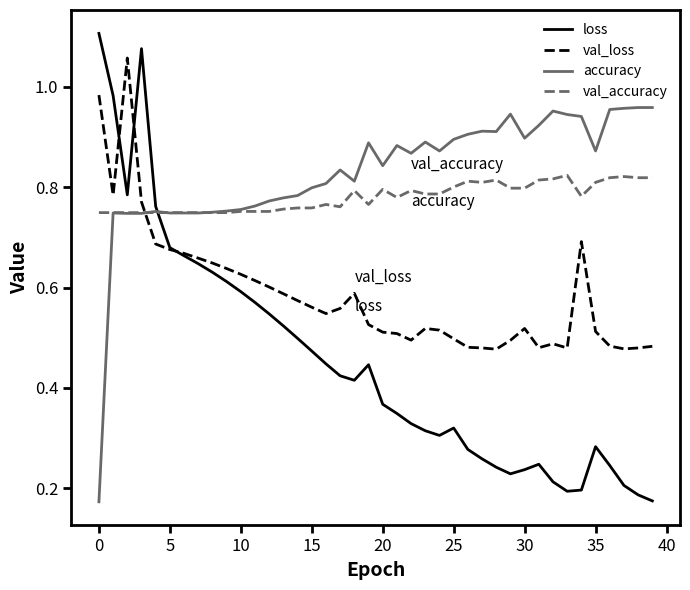

Which series has the widest spread of values?

loss